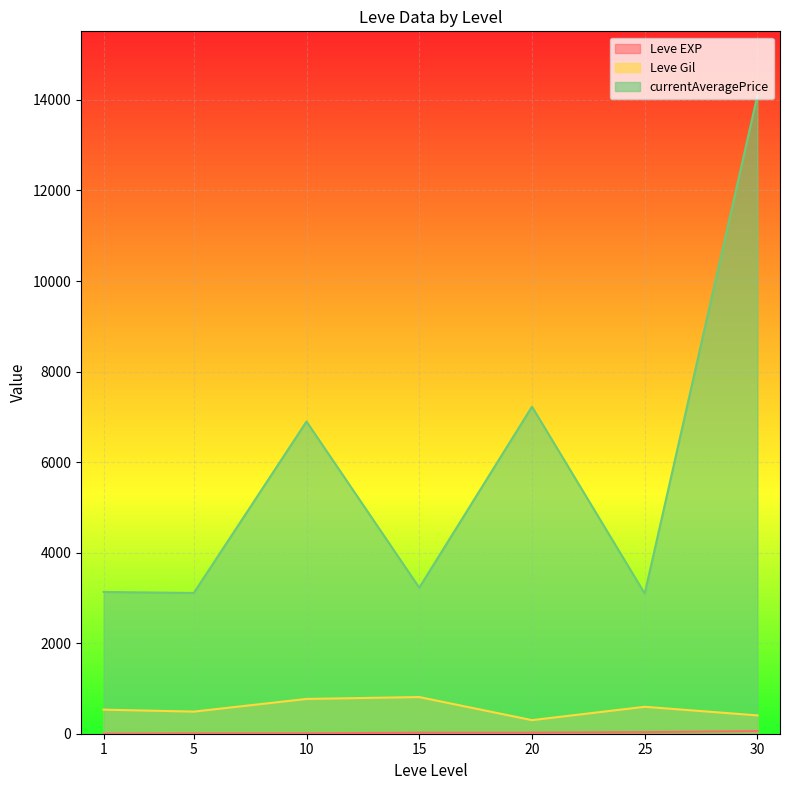

What is the average value of the Leve EXP series?

20